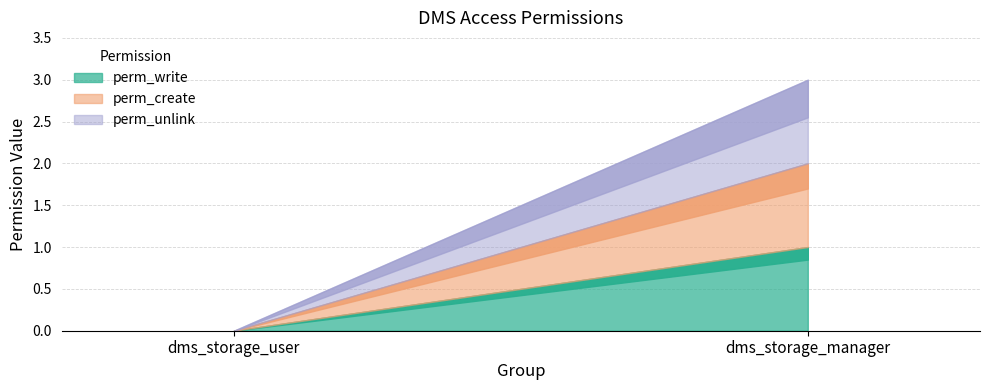

The perm_unlink series shows 0 at dms_storage_user. True or false?

False